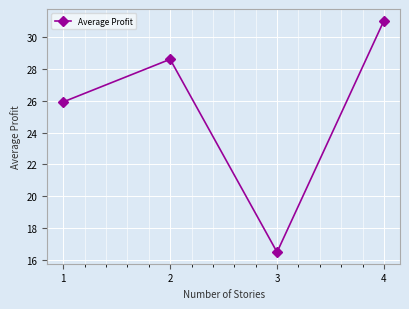

What is the minimum value shown in the chart?

16.5